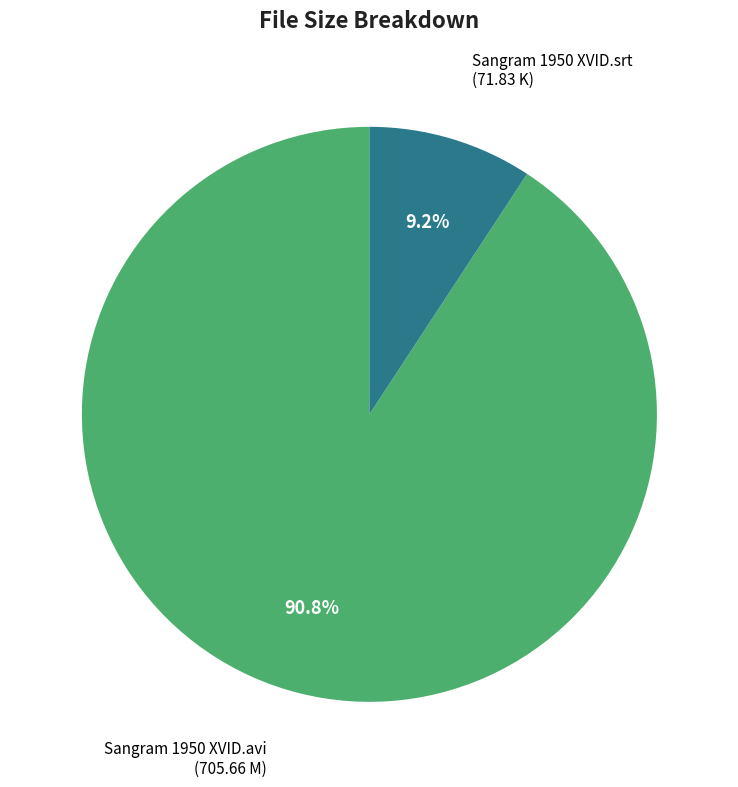

True or false: Sangram 1950 XVID.srt accounts for 9% of the total.

True